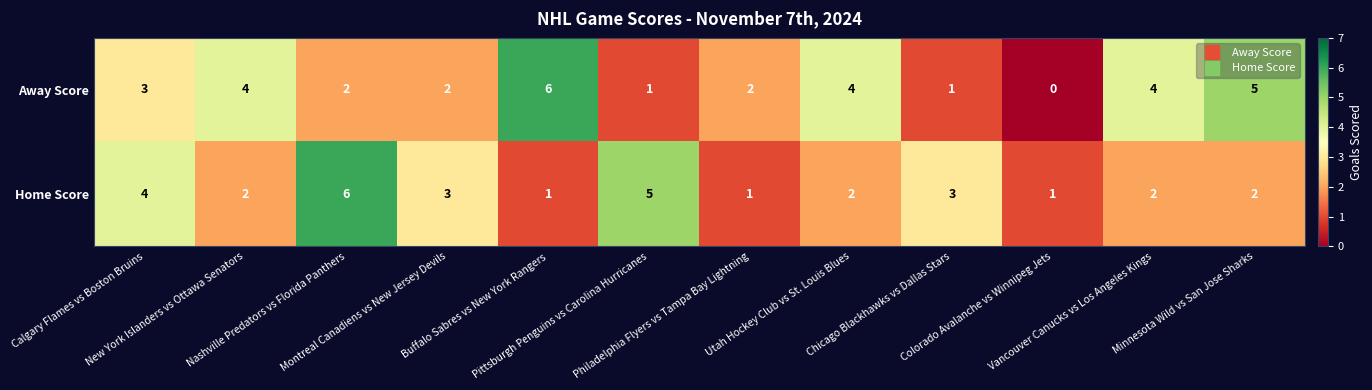

Which series has the largest total across all categories?

Away Score